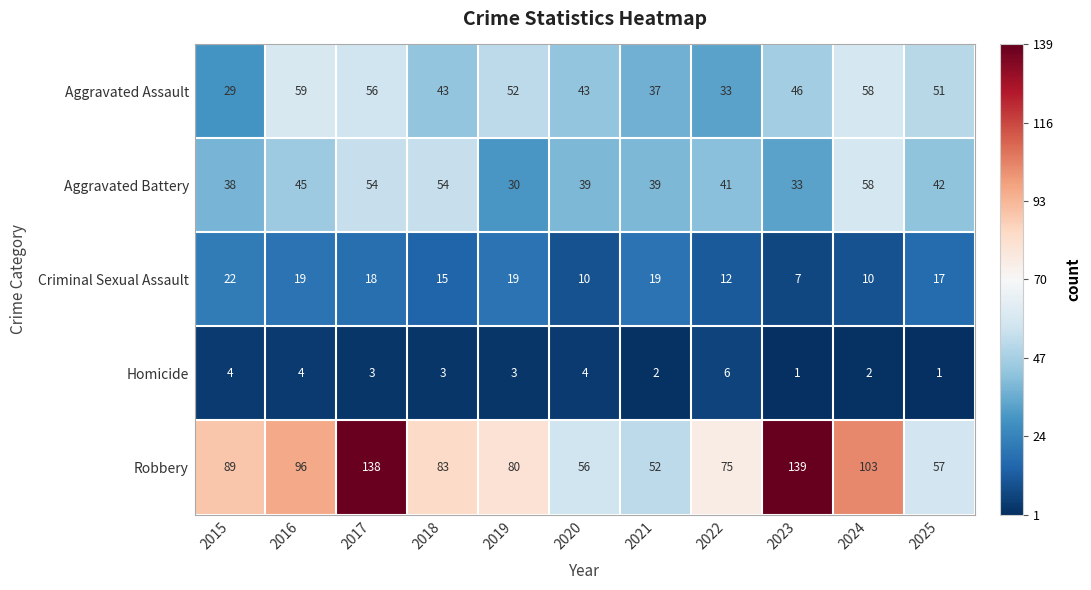

What is the difference between the second highest and minimum values in the Homicide series?

3